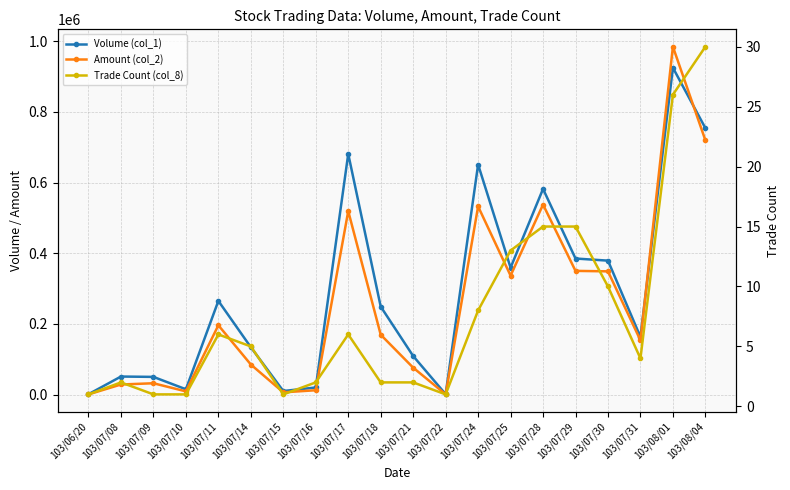

Is the value of Volume (col_1) at 103/07/30 greater than the value of Trade Count (col_8) at 103/08/01?

Yes